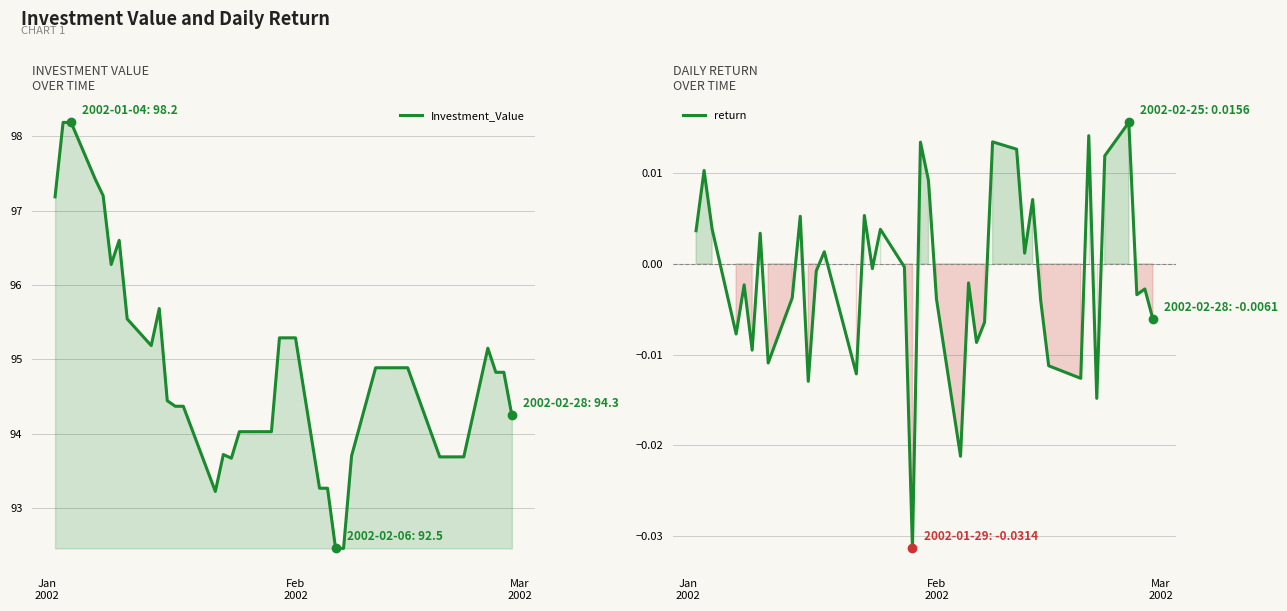

Rank the series by their maximum value, from lowest to highest.

return, Investment_Value